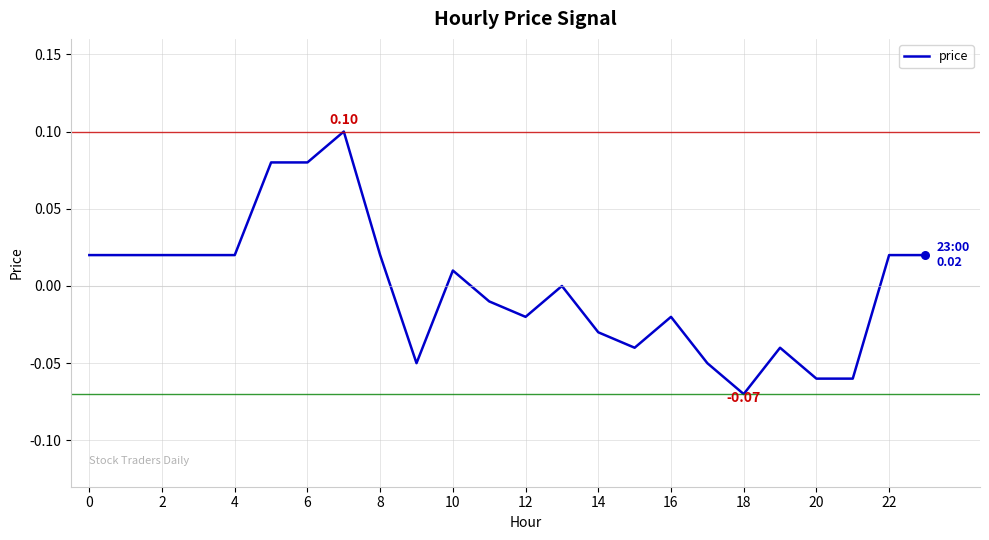

How many lines are shown in the chart?

1